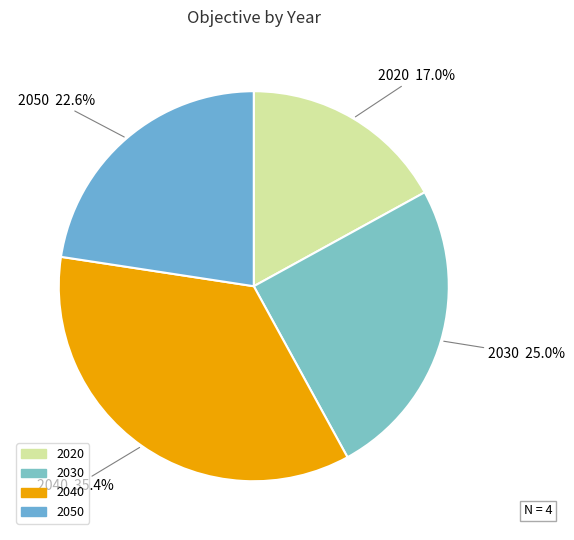

Is there any slice that represents more than half of the pie?

No